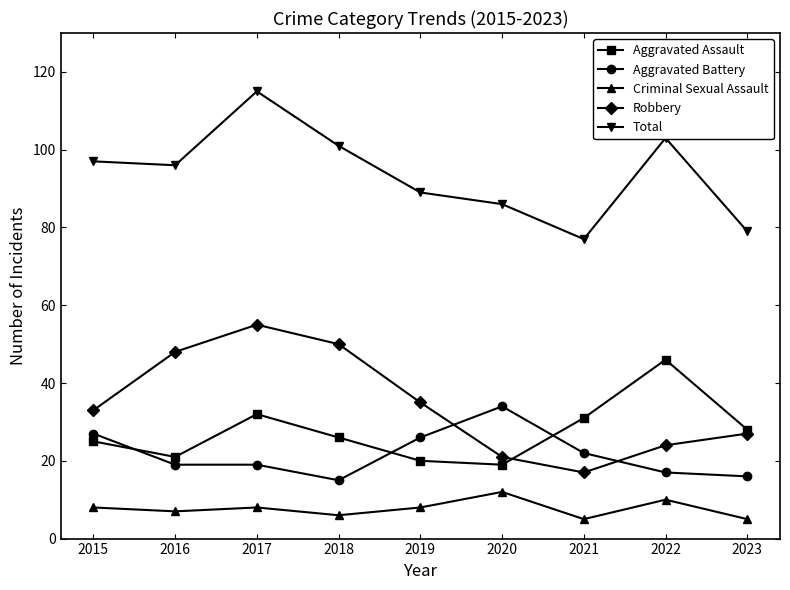

The Robbery series shows 48 at 2016. True or false?

True